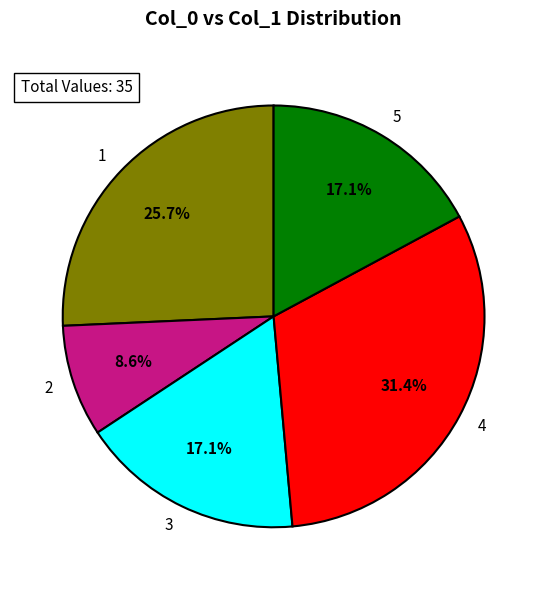

To the nearest percent, what percentage of the pie is 1?

26%